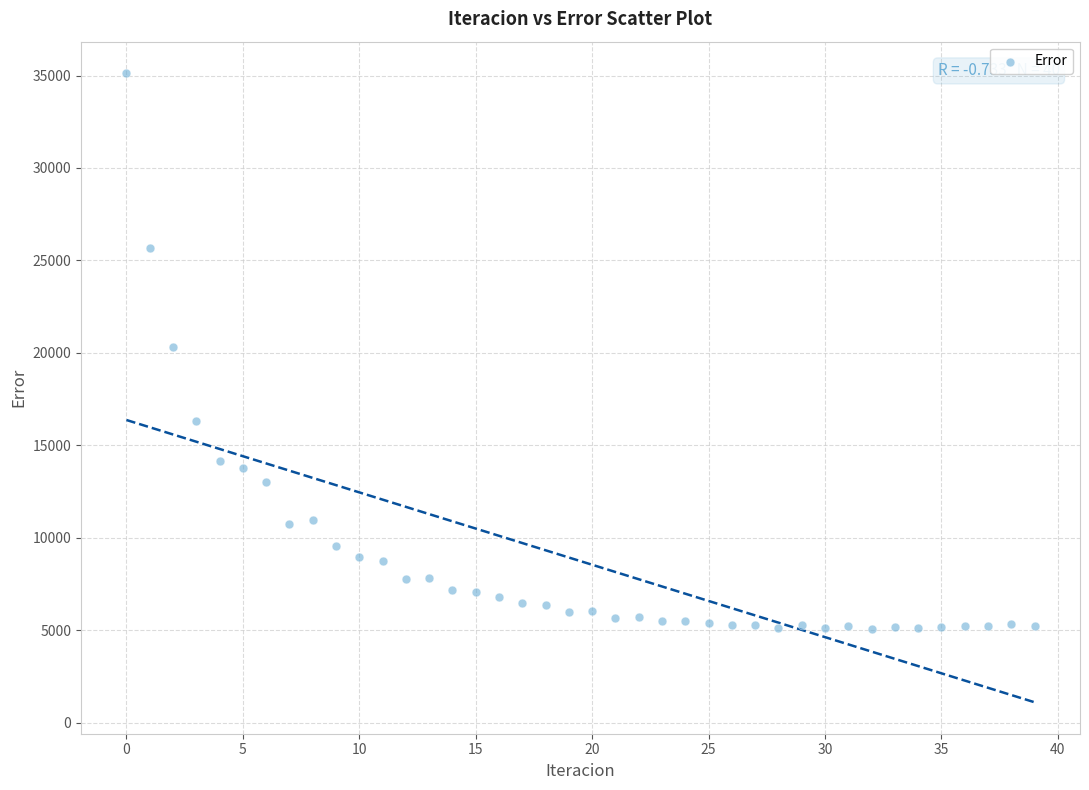

What is the range of Y values (max minus min)?

30047.9